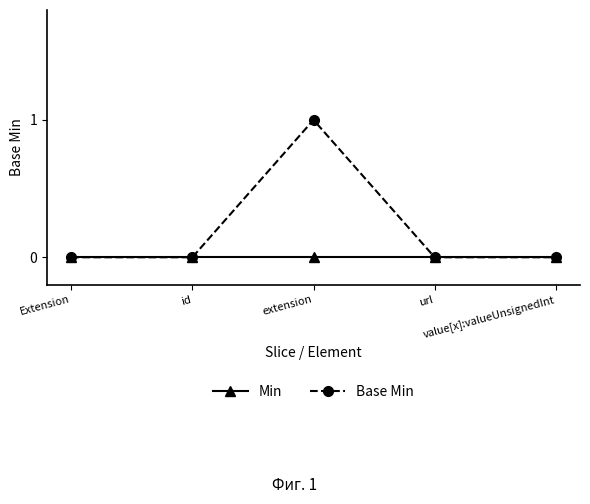

The Base Min series shows 0 at url. True or false?

True